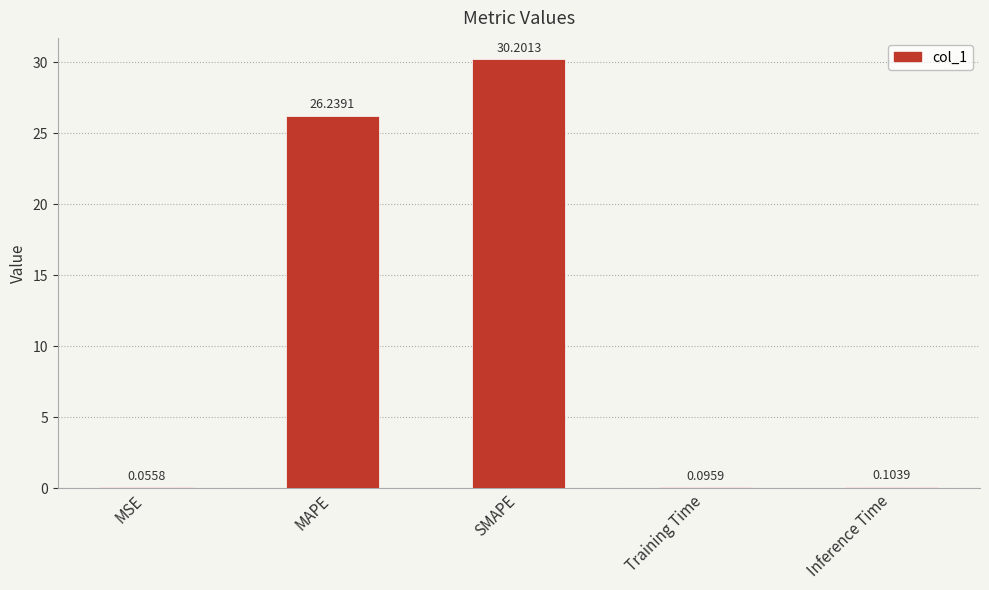

Are the bars horizontal?

No